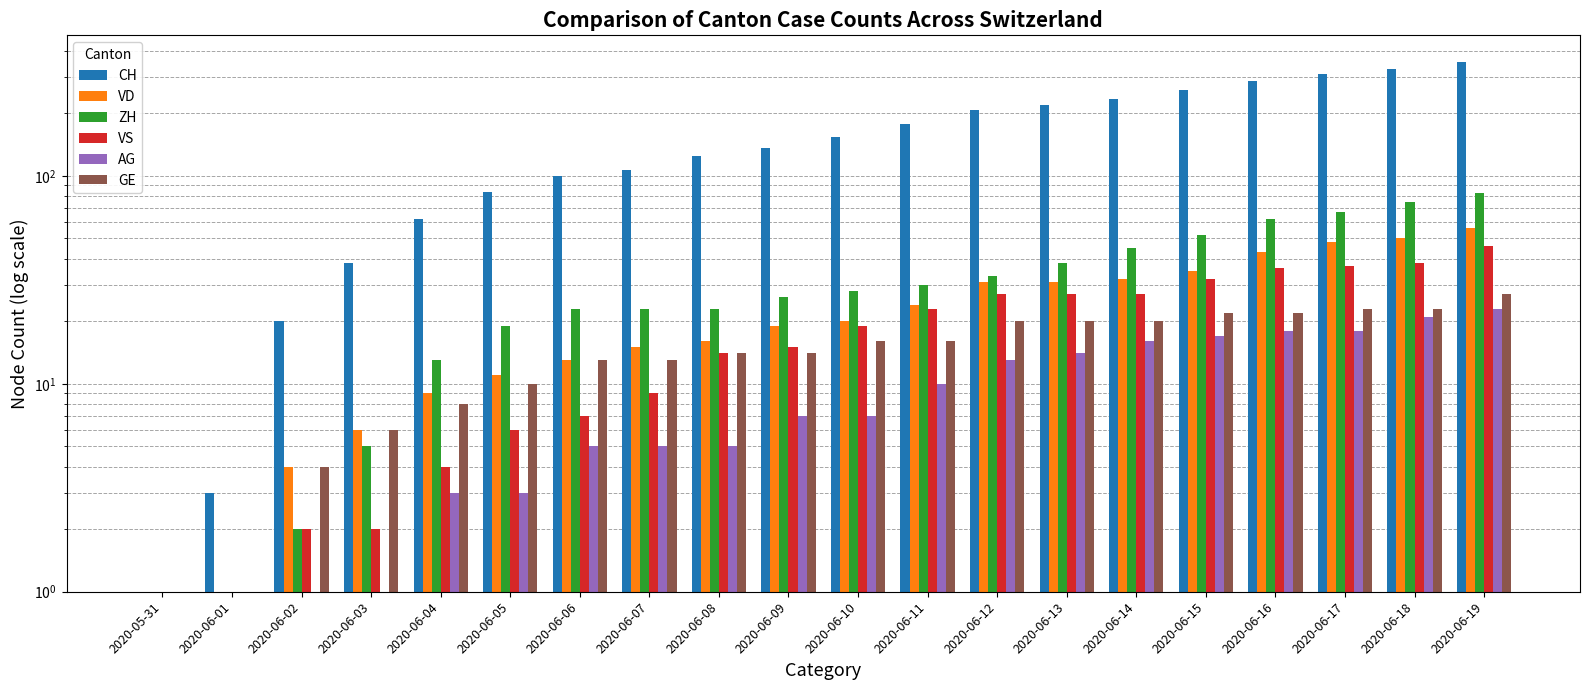

What is the difference between the maximum and second lowest values in the GE series?

26